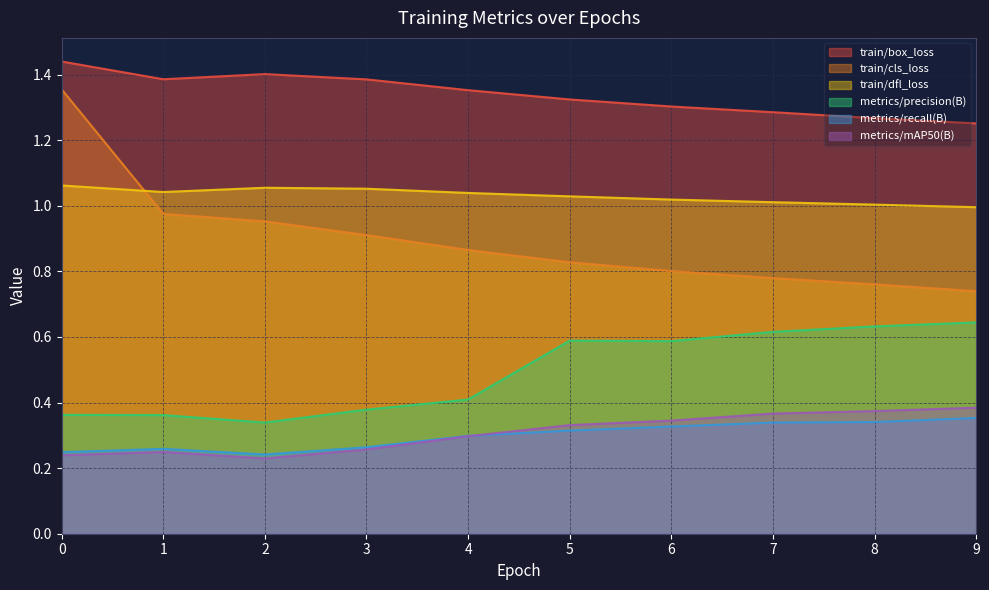

The value of train/box_loss at 6 is 1.3. True or false?

True